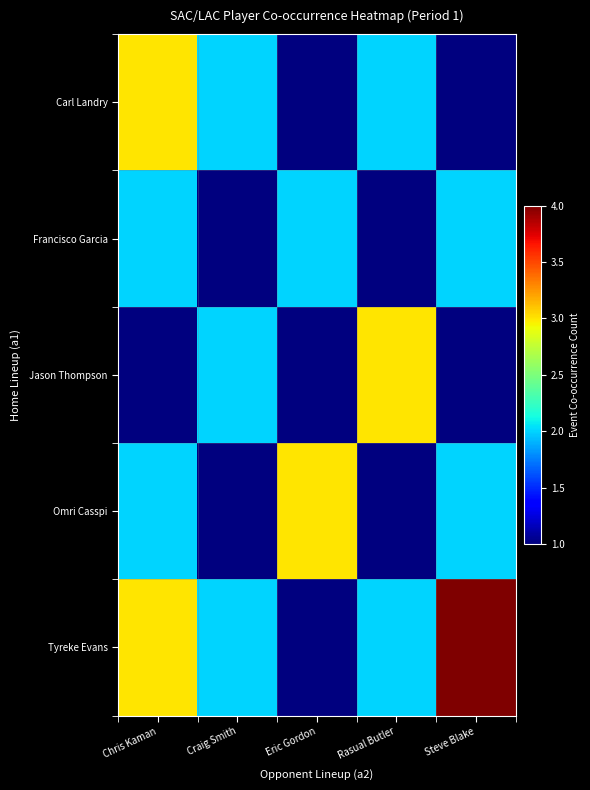

What is the greatest value displayed?

4